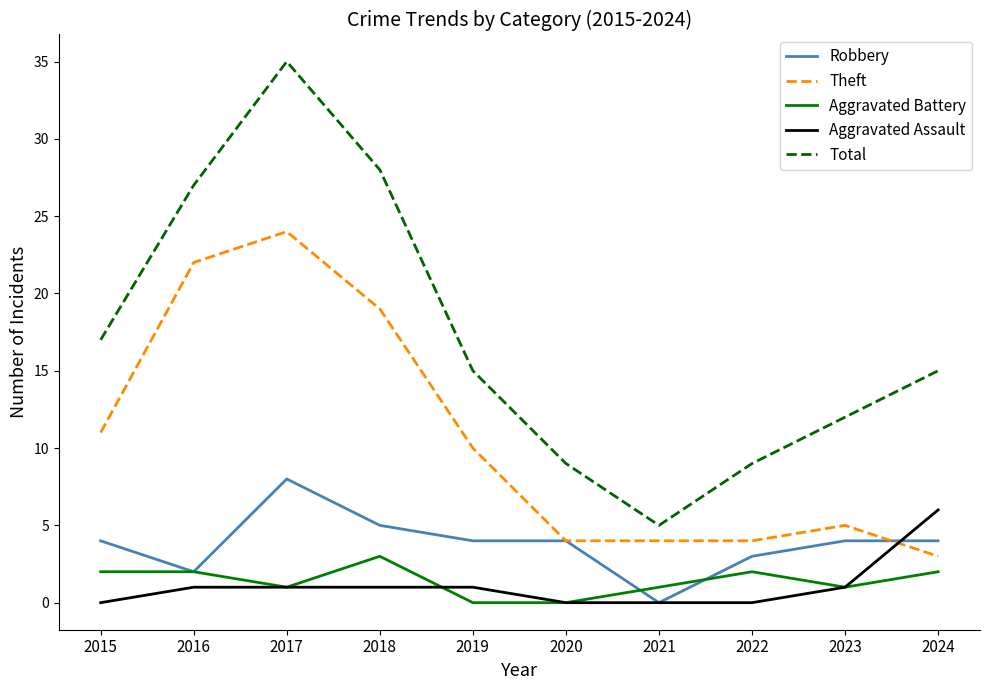

Reading left to right, extract all data points from this chart.

Robbery: 4	2	8	5	4	4	0	3	4	4
Theft: 11	22	24	19	10	4	4	4	5	3
Aggravated Battery: 2	2	1	3	0	0	1	2	1	2
Aggravated Assault: 0	1	1	1	1	0	0	0	1	6
Total: 17	27	35	28	15	9	5	9	12	15